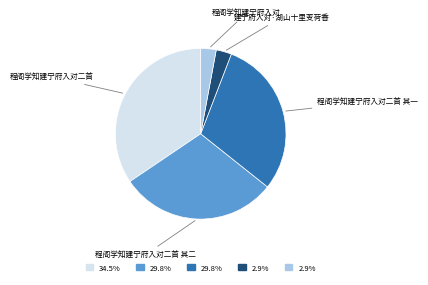

Does any single category account for the majority?

No